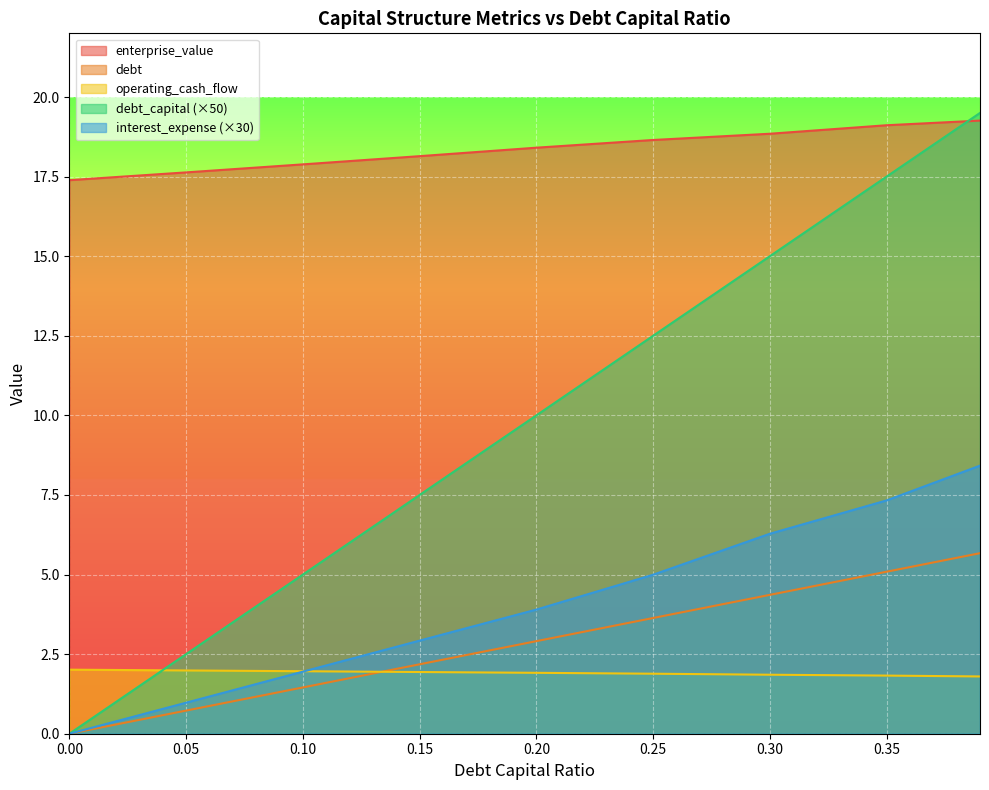

True or false: interest_expense and debt cross at least once.

False